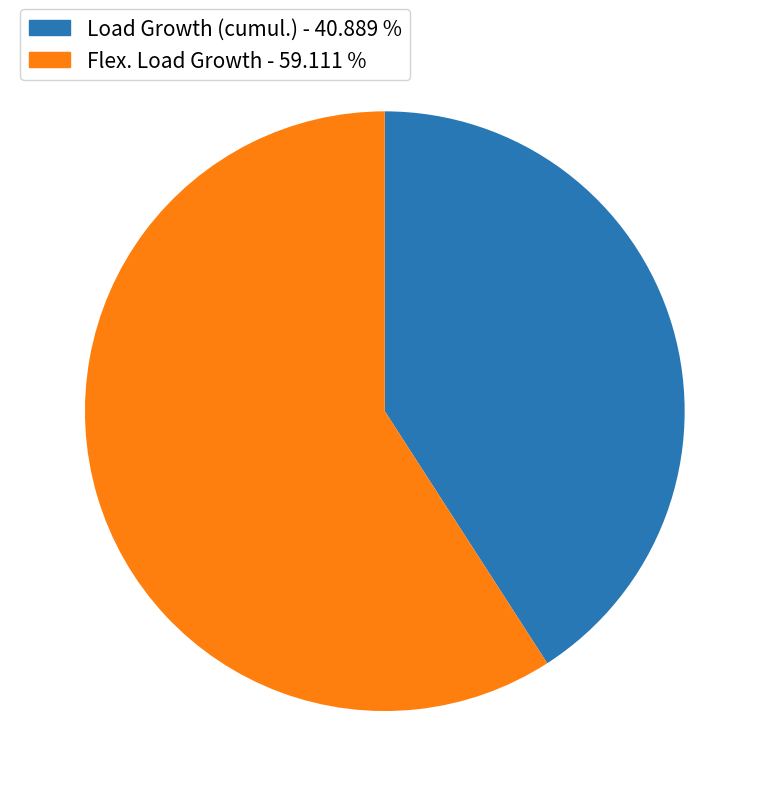

Rank the categories by value from lowest to highest.

Load Growth (cumul.), Flex. Load Growth